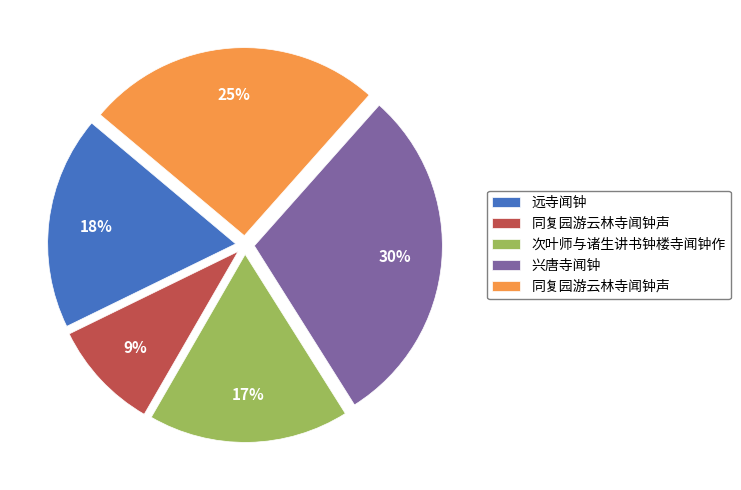

Does any single category account for the majority?

No